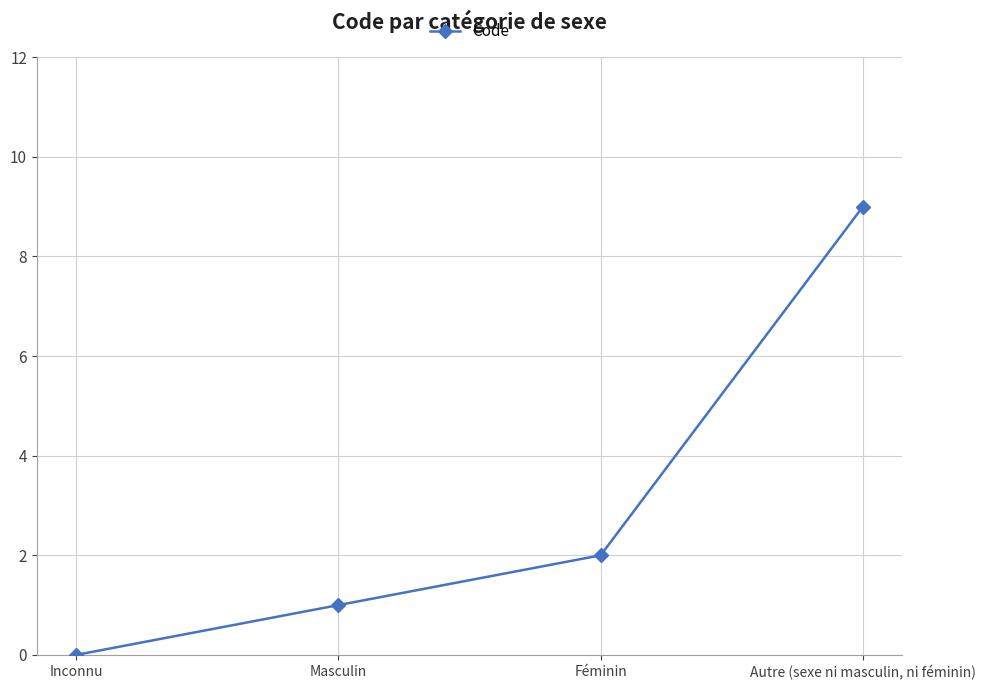

Rank the categories by value from highest to lowest.

Autre (sexe ni masculin, ni féminin), Féminin, Masculin, Inconnu